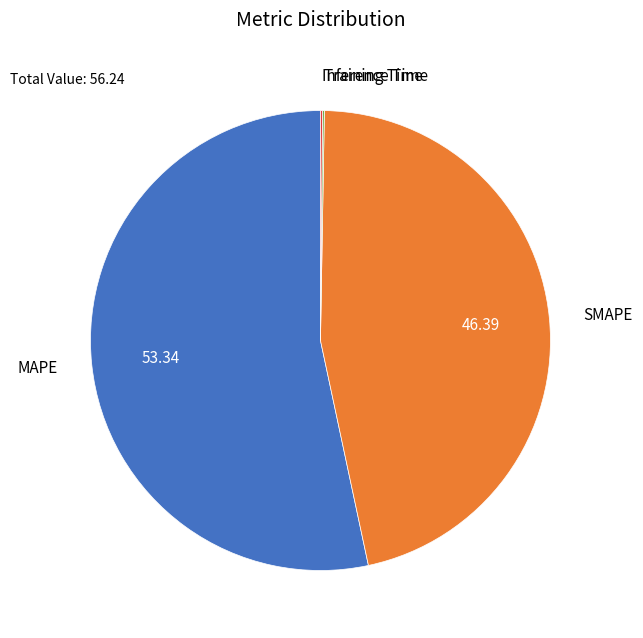

What is the largest slice in the pie chart?

MAPE